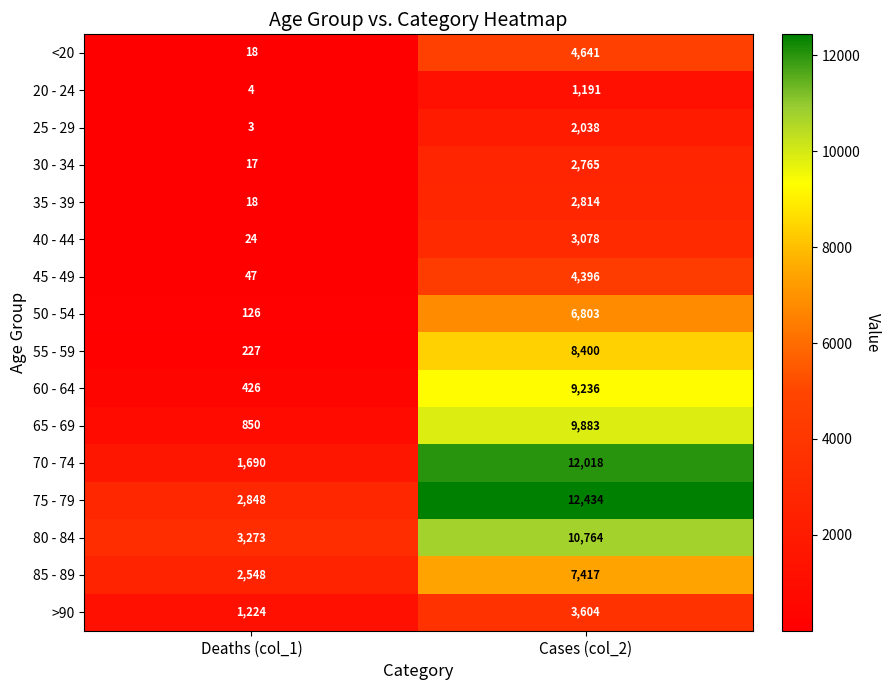

What is the greatest value displayed?

12434